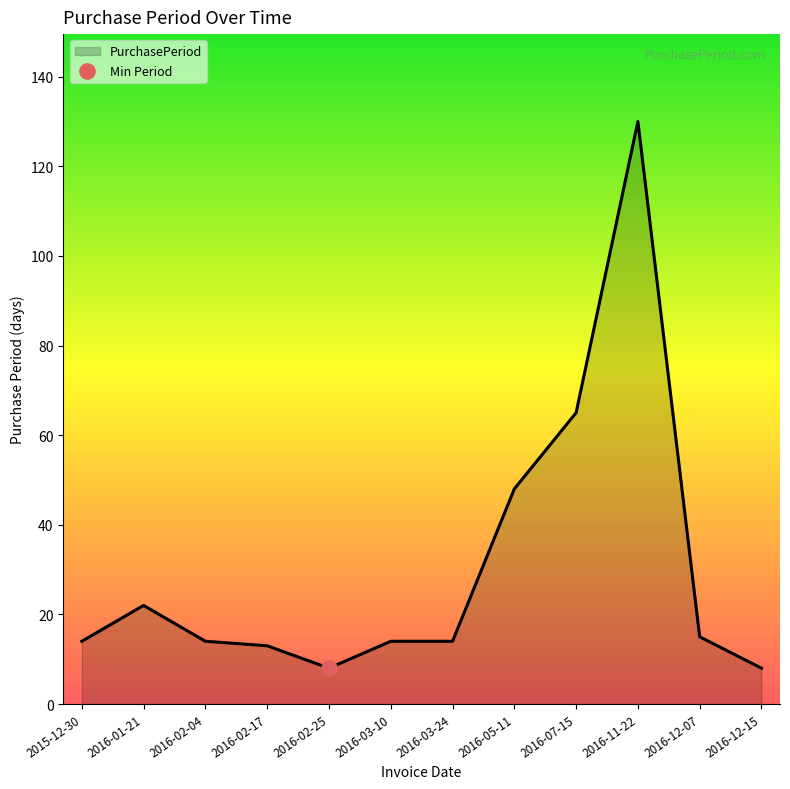

What is the change in value from 2016-03-24 to 2016-12-15?

-6